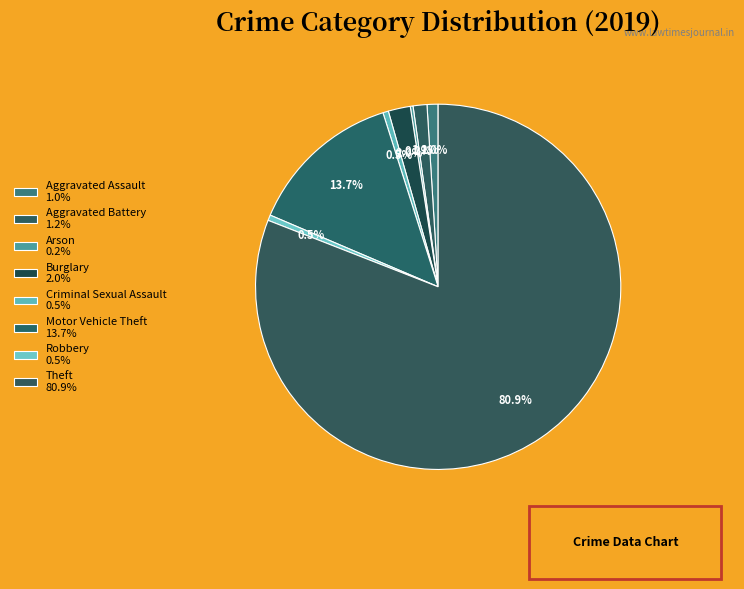

To the nearest percent, what percentage of the pie is Aggravated Battery?

1%